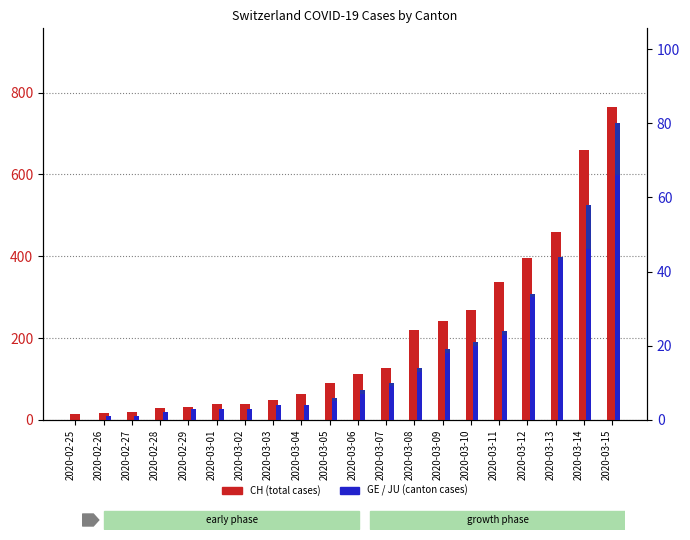

The value of CH at 2020-03-07 is 126. True or false?

True